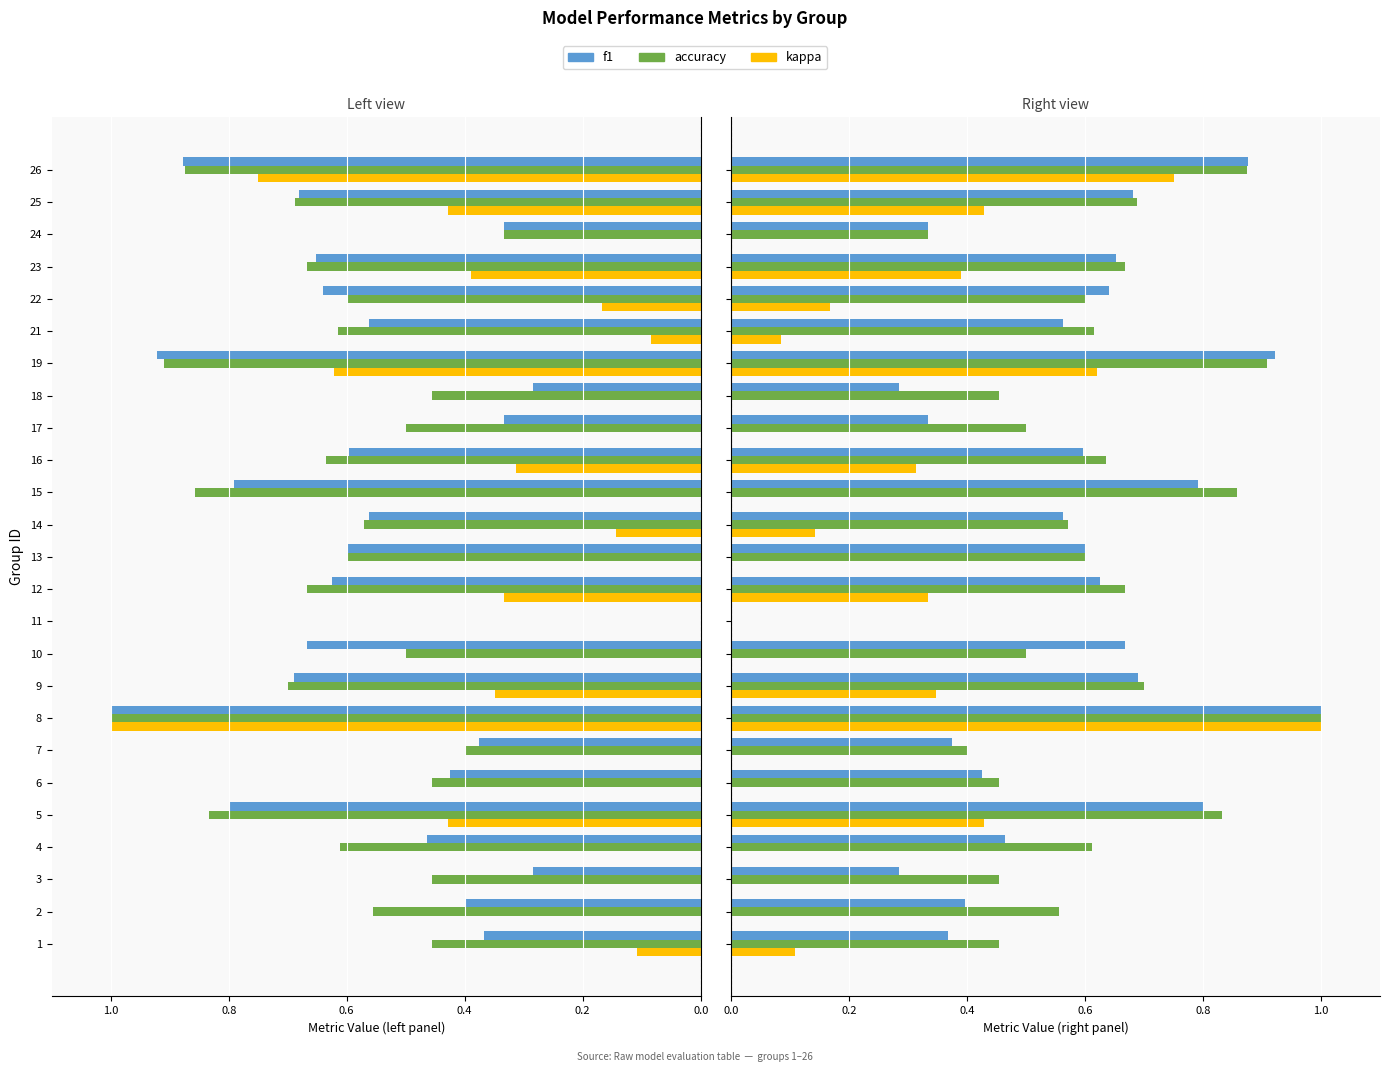

What is the maximum value for accuracy?

1.0